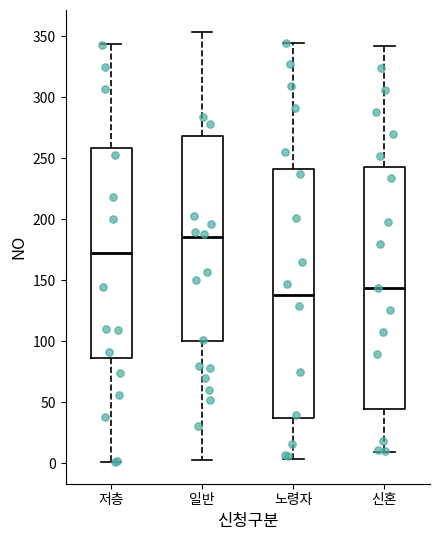

Which box's median line is the lowest?

노령자